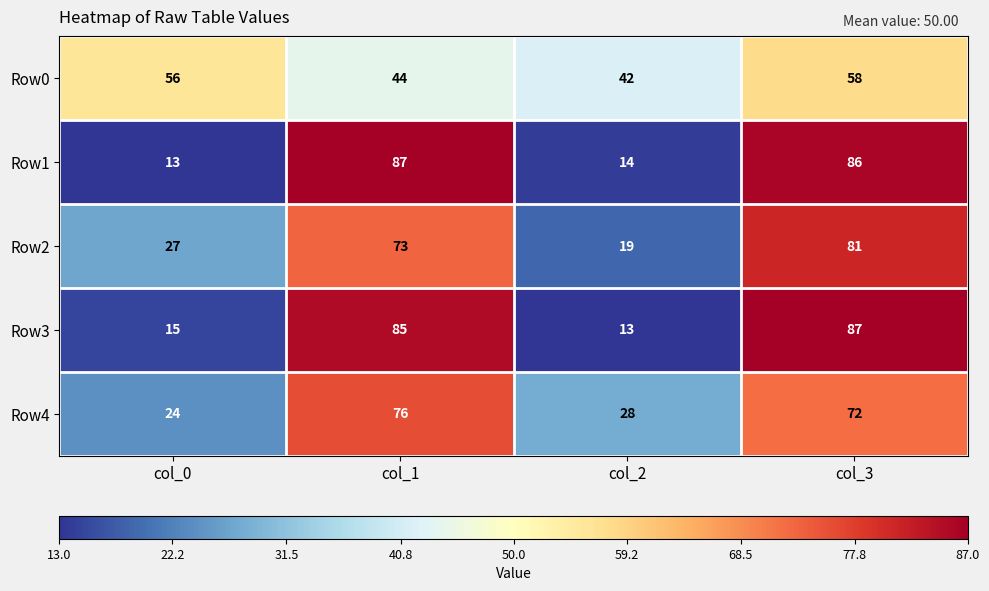

Reading right to left, list all the values displayed in this chart.

Row0: 58	42	44	56
Row1: 86	14	87	13
Row2: 81	19	73	27
Row3: 87	13	85	15
Row4: 72	28	76	24